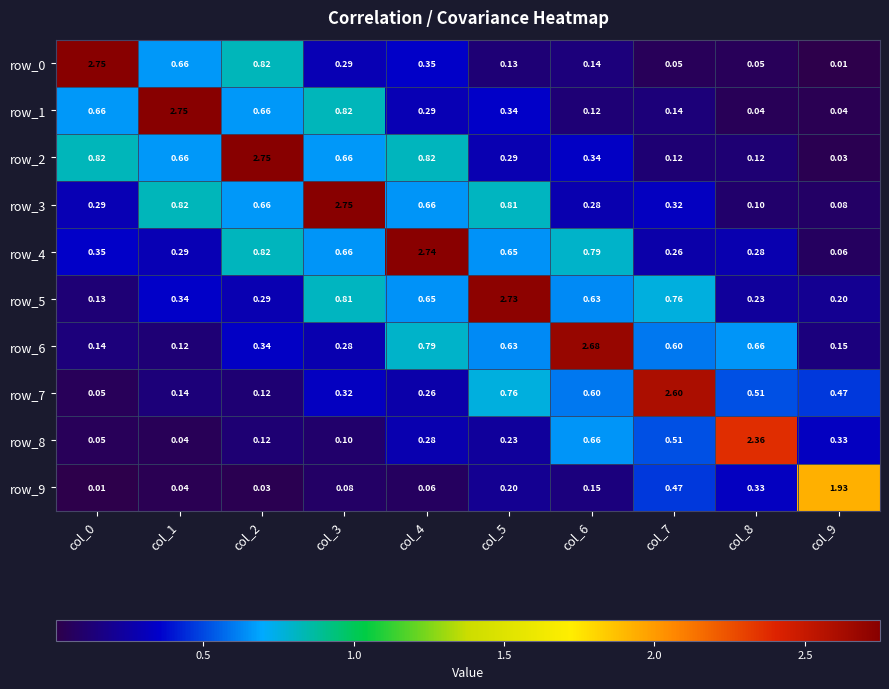

What is the total value across all series at col_6?

6.4